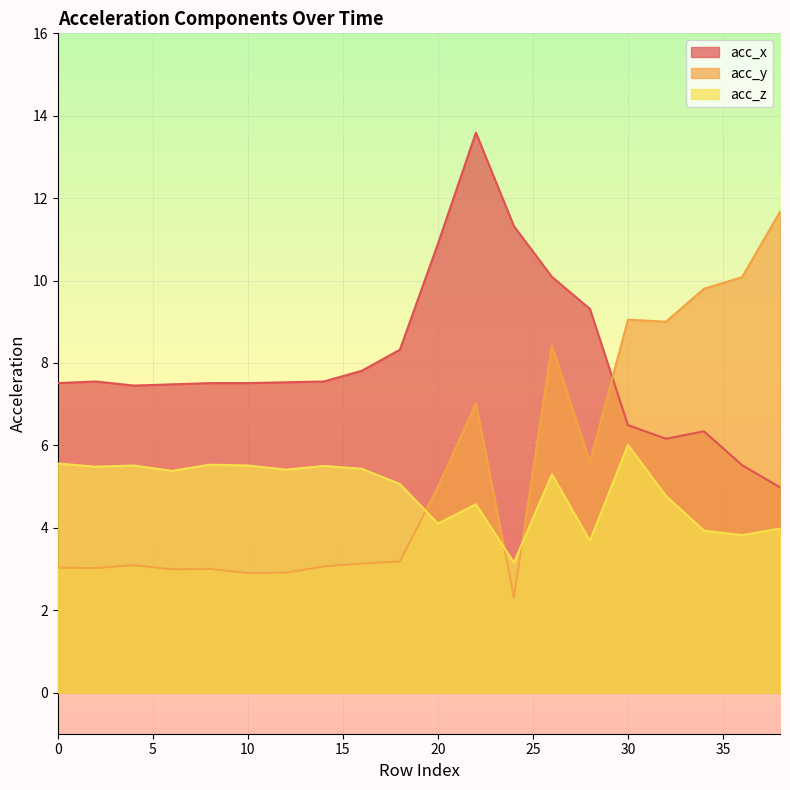

What is the sum of the acc_y values at 6 and 24?

5.3